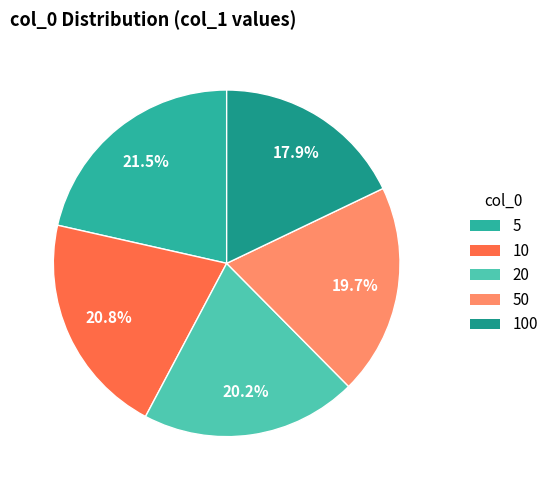

How many slices are in this pie chart?

5